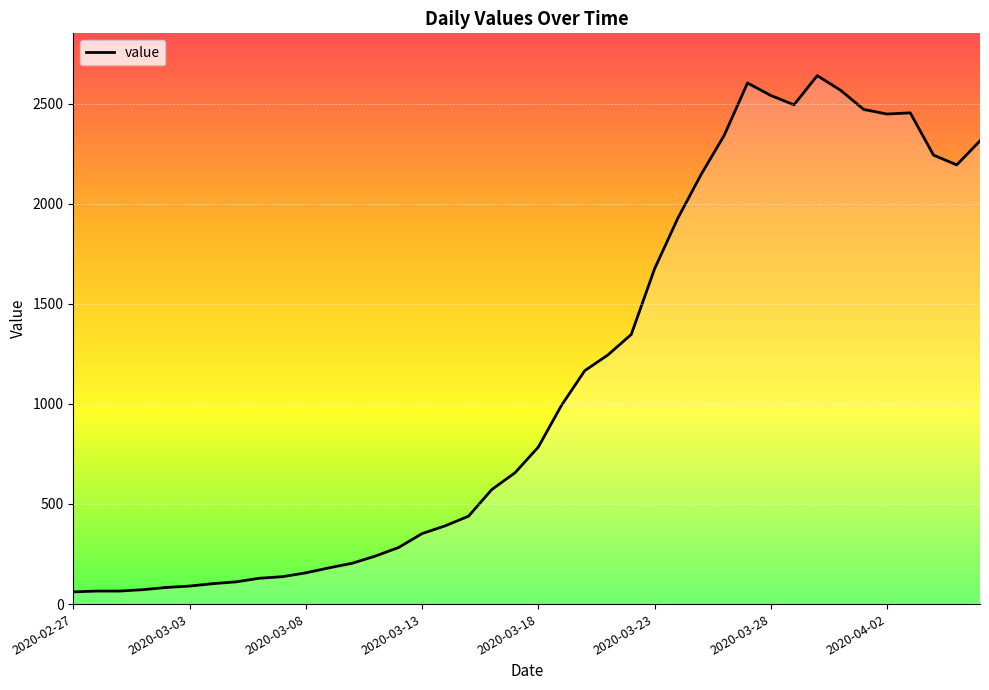

What is the difference between the maximum and minimum values?

2579